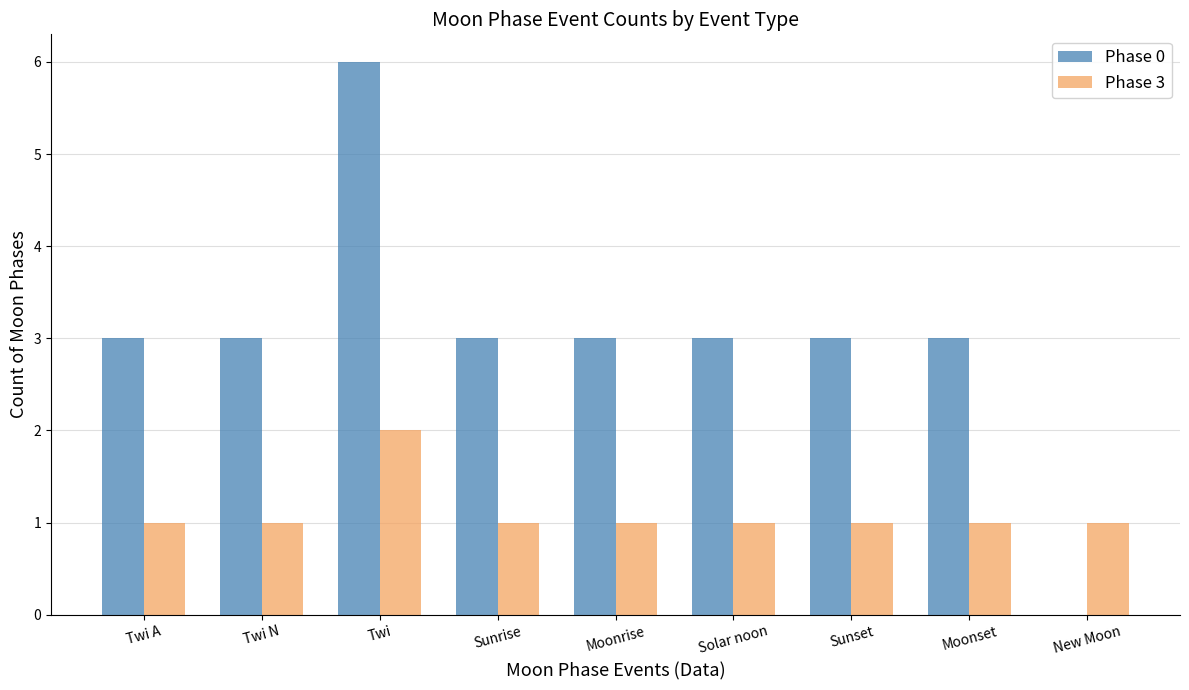

The value of Phase 0 at Twi N is 3. True or false?

True